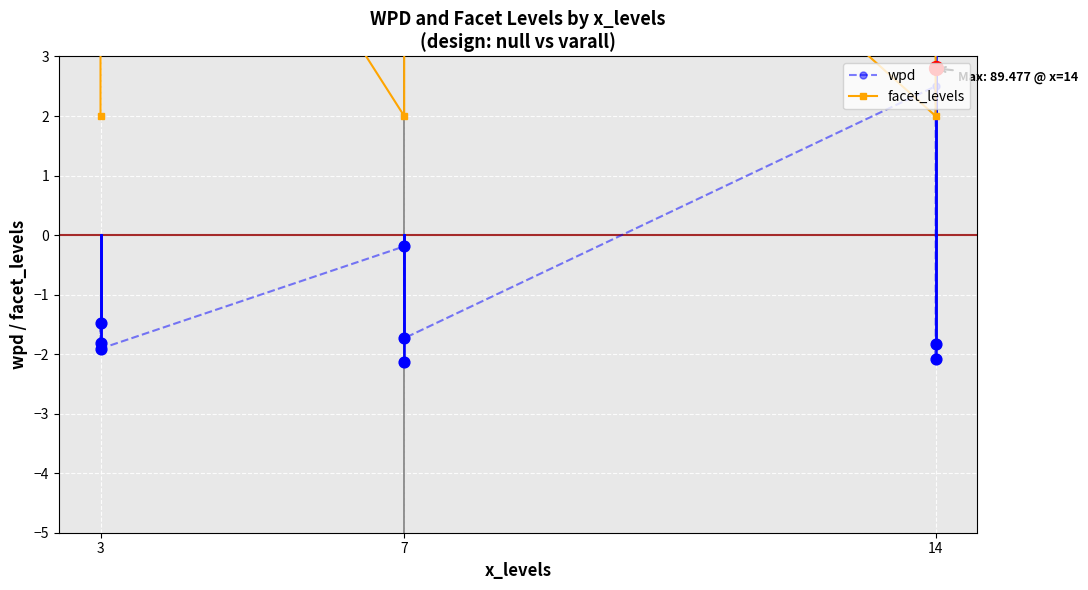

Which series has the widest spread of Y values?

facet_levels